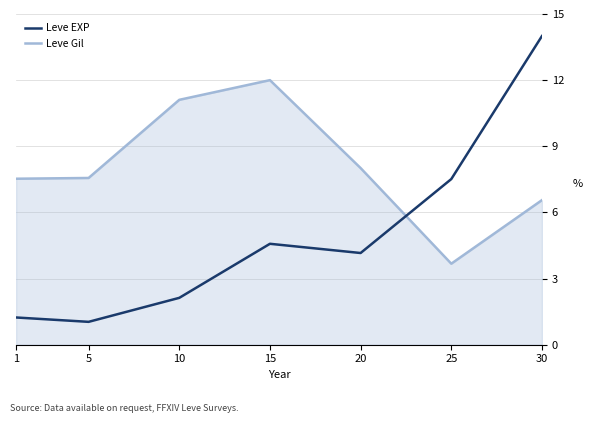

Which series changed the most between 5 and 10?

Leve Gil